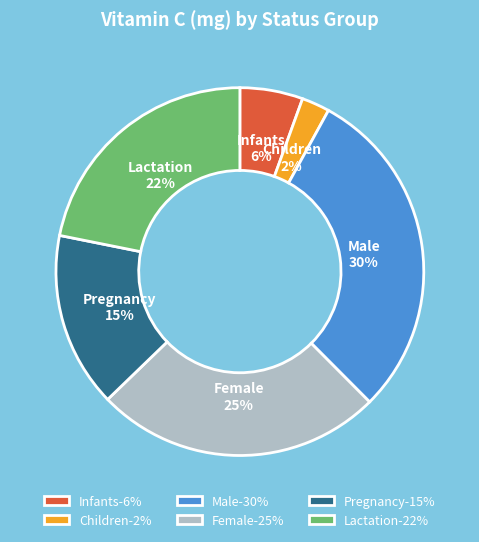

Is Infants the majority of the pie?

No